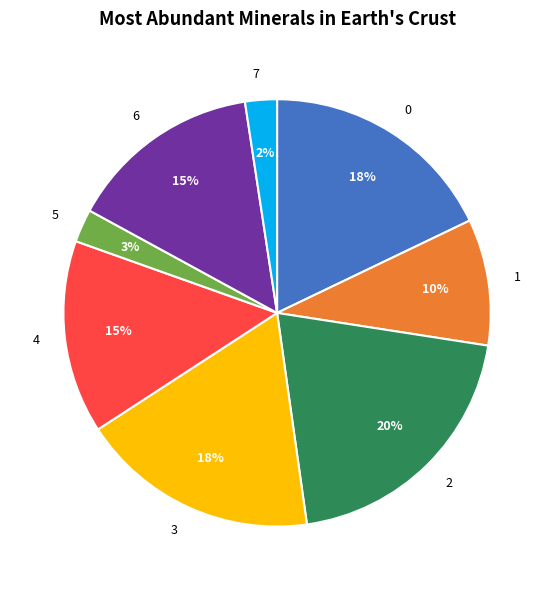

Is 6 the majority of the pie?

No